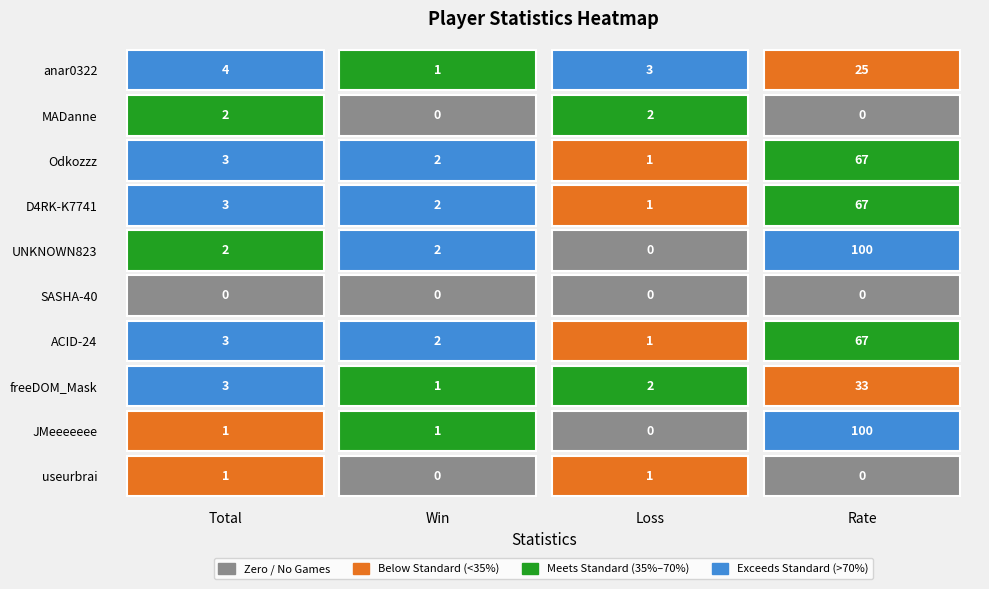

What is the difference between the maximum and minimum values in the D4RK-K7741 series?

66